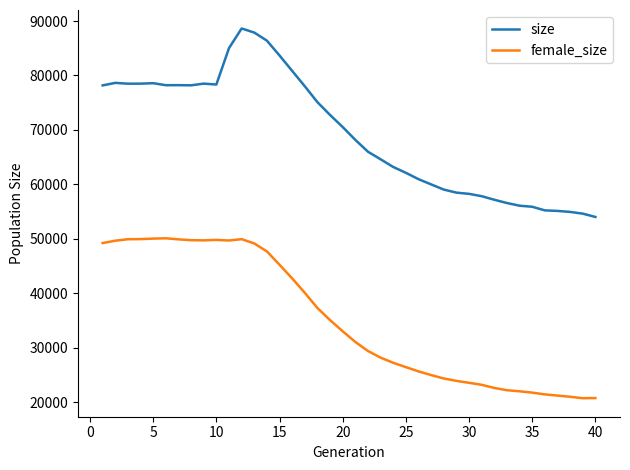

Which series has the largest total across all categories?

size